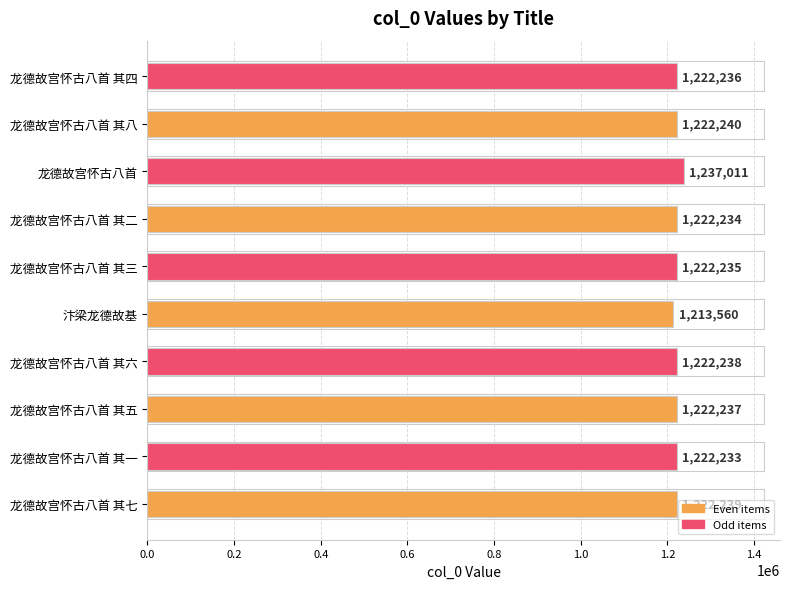

What is the ratio of the value at 龙德故宫怀古八首 其二 to the value at 龙德故宫怀古八首?

1.0